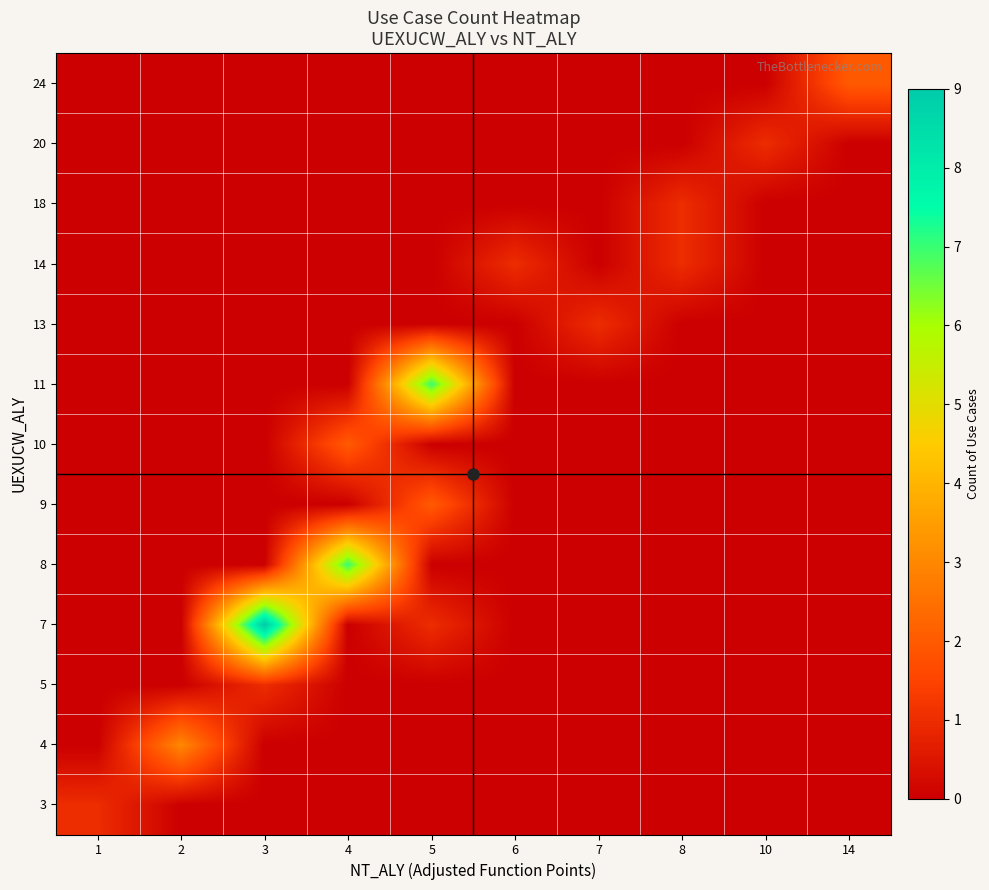

At 2, list the series in order from smallest to largest.

3, 5, 7, 8, 9, 10, 11, 13, 14, 18, 20, 24, 4